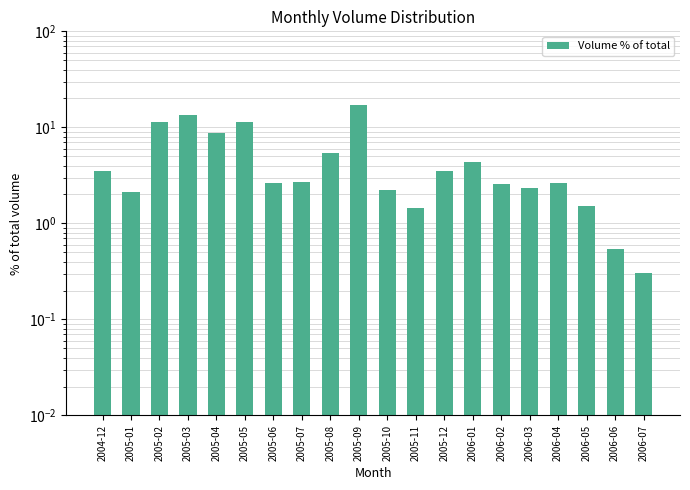

What is the label of the 12th bar from the left?

2005-11